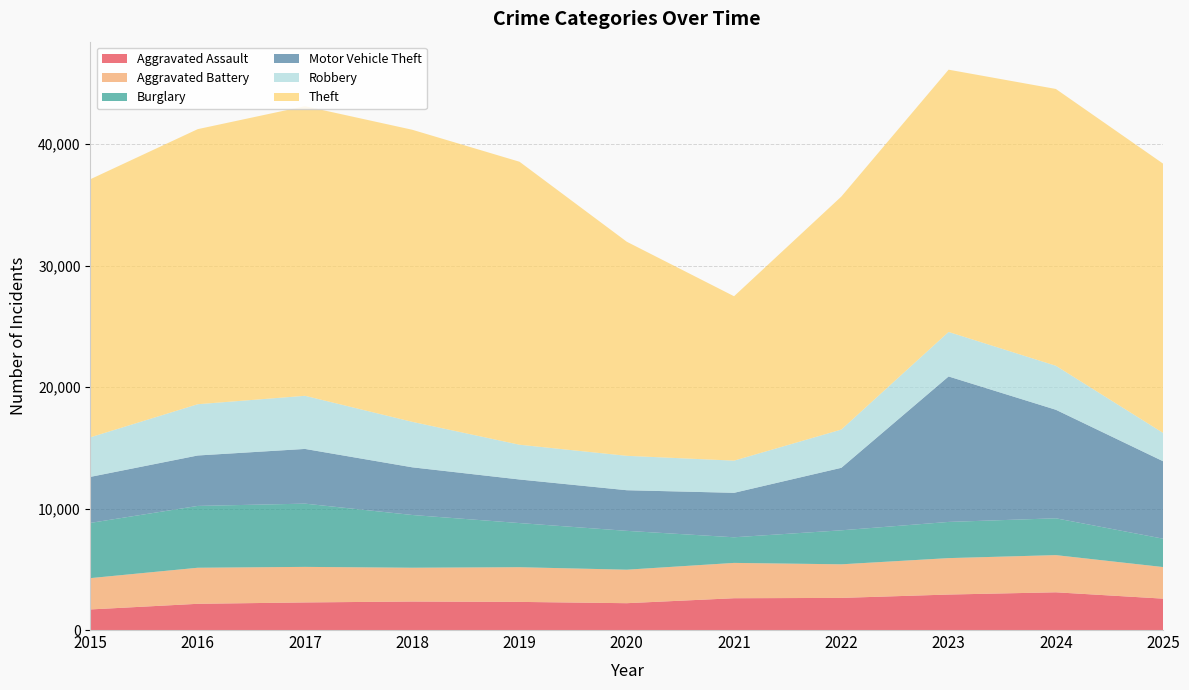

Reading right to left, transcribe all the data shown in this chart.

Aggravated Assault: 2025=2584	2024=3106	2023=2921	2022=2645	2021=2618	2020=2209	2019=2316	2018=2346	2017=2272	2016=2159	2015=1695
Aggravated Battery: 2025=2600	2024=3061	2023=2999	2022=2765	2021=2908	2020=2758	2019=2855	2018=2783	2017=2926	2016=2968	2015=2579
Burglary: 2025=2334	2024=3031	2023=2979	2022=2798	2021=2109	2020=3197	2019=3634	2018=4341	2017=5206	2016=5089	2015=4545
Motor Vehicle Theft: 2025=6375	2024=8934	2023=11974	2022=5146	2021=3660	2020=3345	2019=3588	2018=3925	2017=4504	2016=4152	2015=3790
Robbery: 2025=2330	2024=3622	2023=3665	2022=3149	2021=2649	2020=2831	2019=2860	2018=3743	2017=4373	2016=4220	2015=3258
Theft: 2025=22167	2024=22786	2023=21589	2022=19179	2021=13533	2020=17623	2019=23296	2018=24044	2017=23839	2016=22644	2015=21246